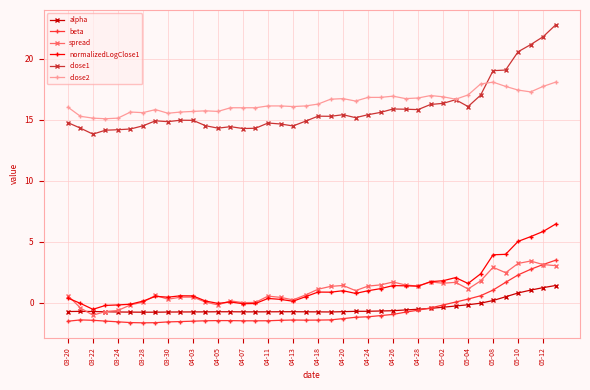

True or false: normalizedLogClose1 has more than 0 interior local peaks.

True